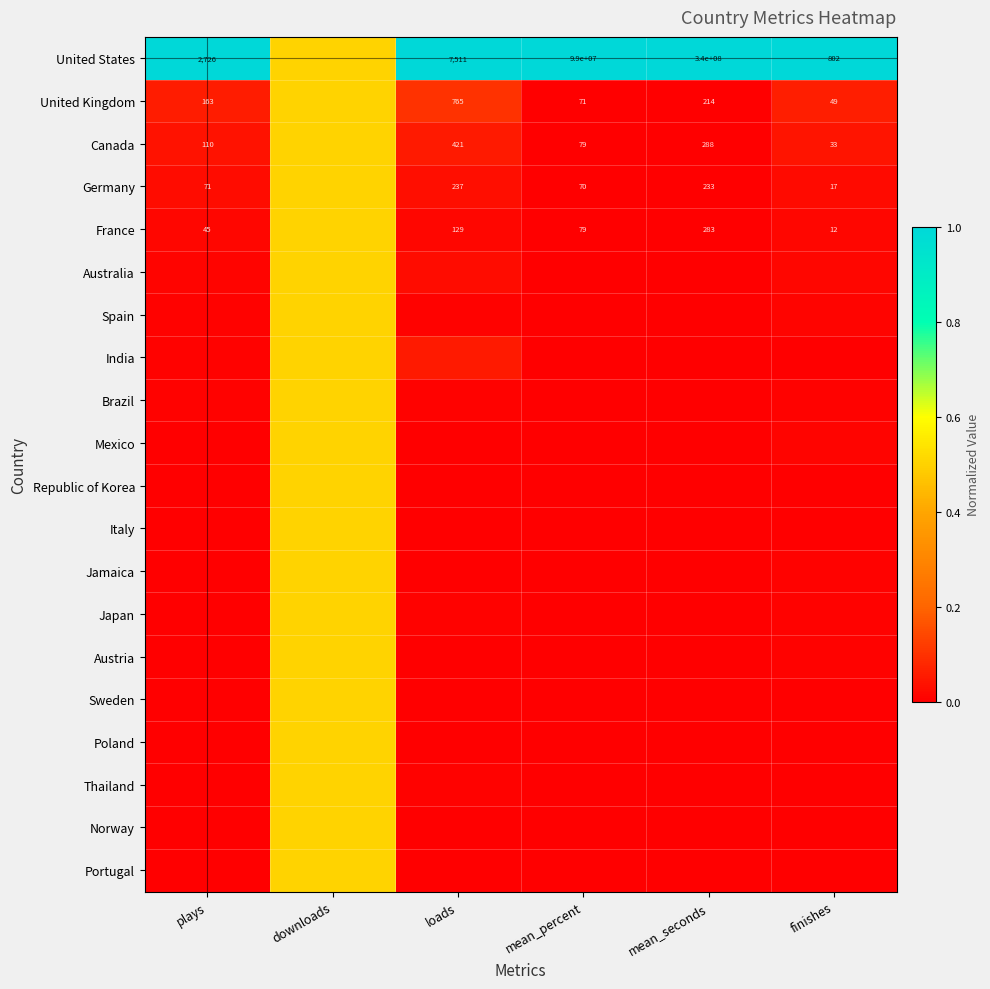

Where is Italy nearest to the value 0?

finishes